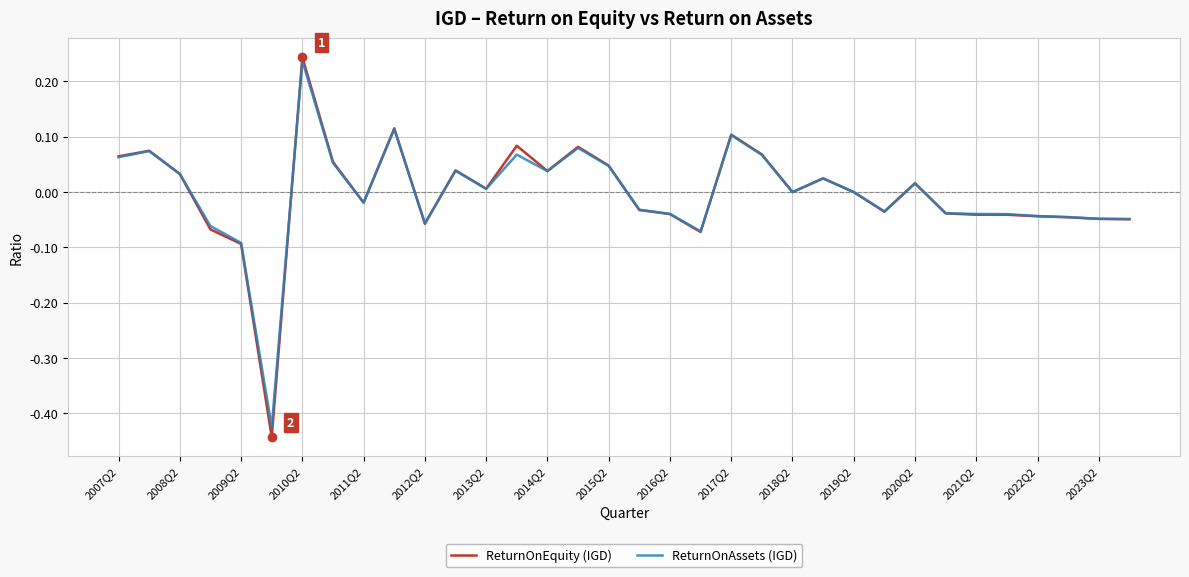

Which series has the largest range (max minus min)?

ReturnOnEquity (IGD)